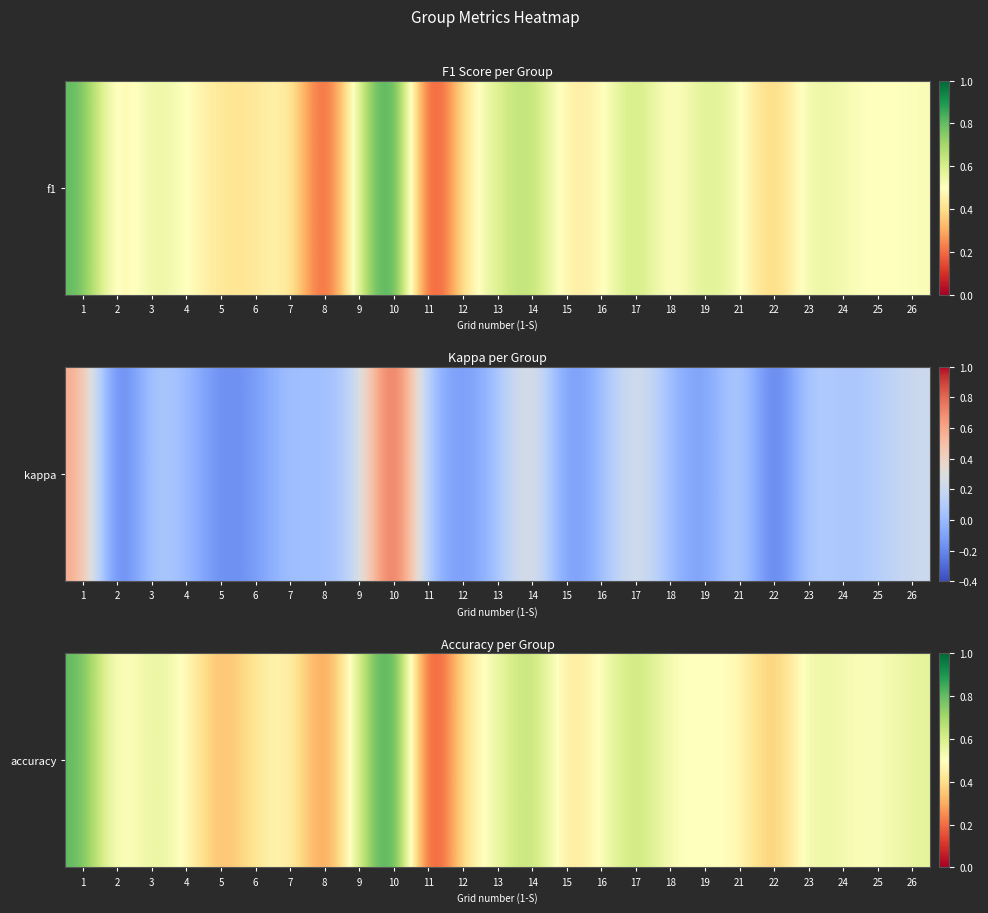

How many values are above zero?

24